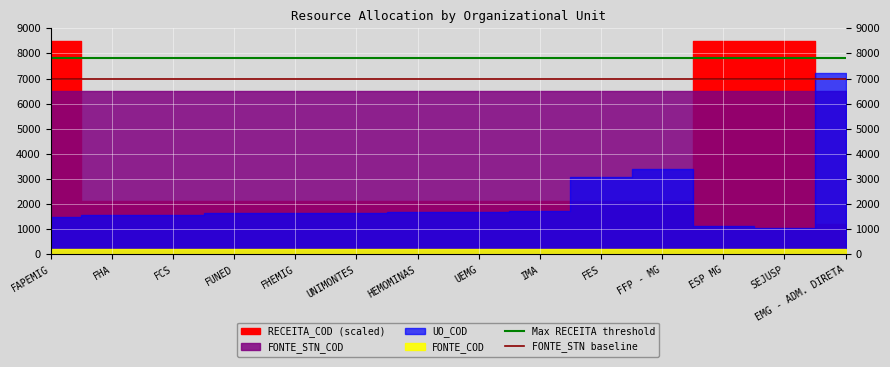

Which category has the highest value across all series?

FAPEMIG